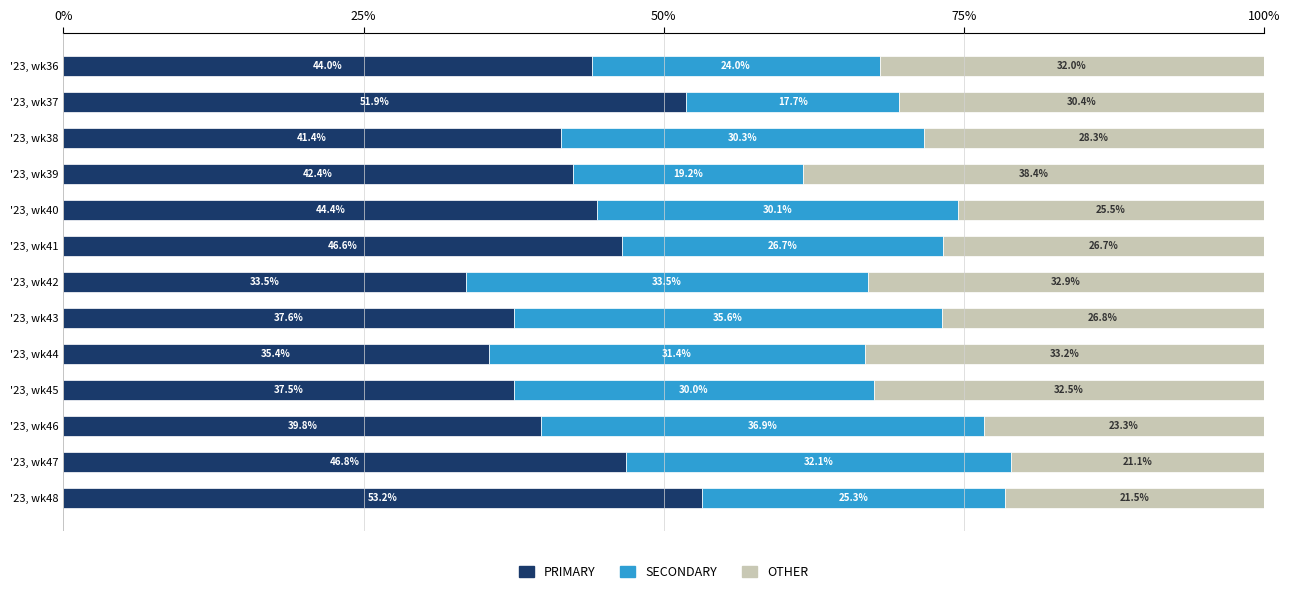

What is the total value across all series at '23, wk47?

100.0